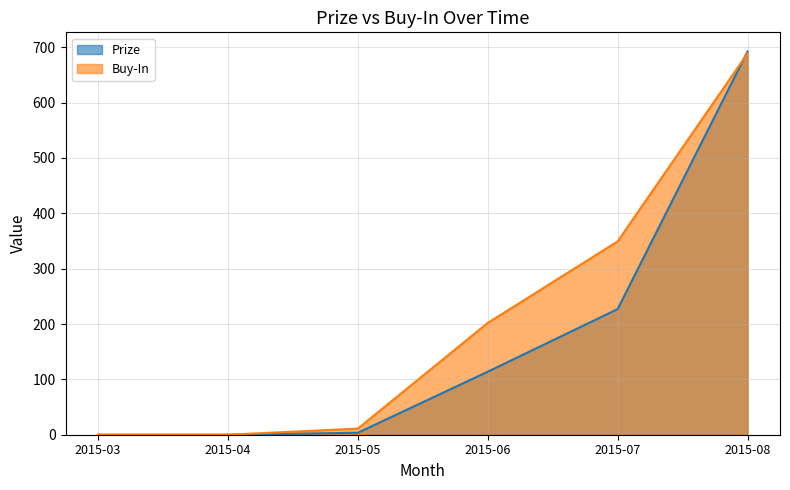

Which has a higher value, 2015-08 or 2015-04?

2015-08